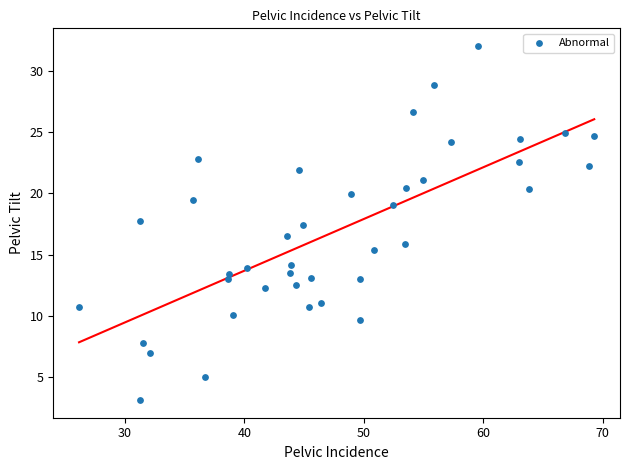

What is the range of Y values (max minus min)?

28.9